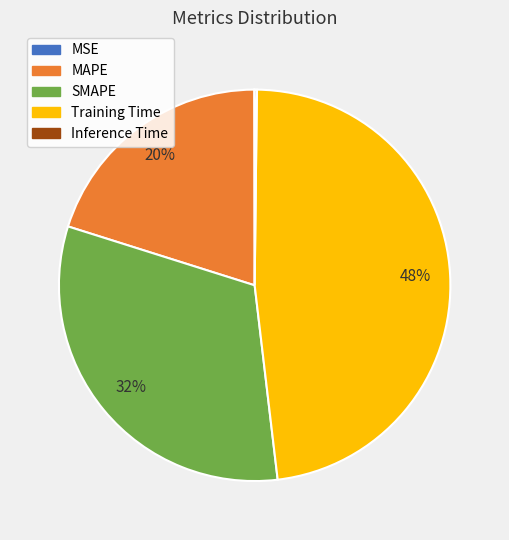

To the nearest percent, what is the difference between the largest and smallest slice percentages?

48%